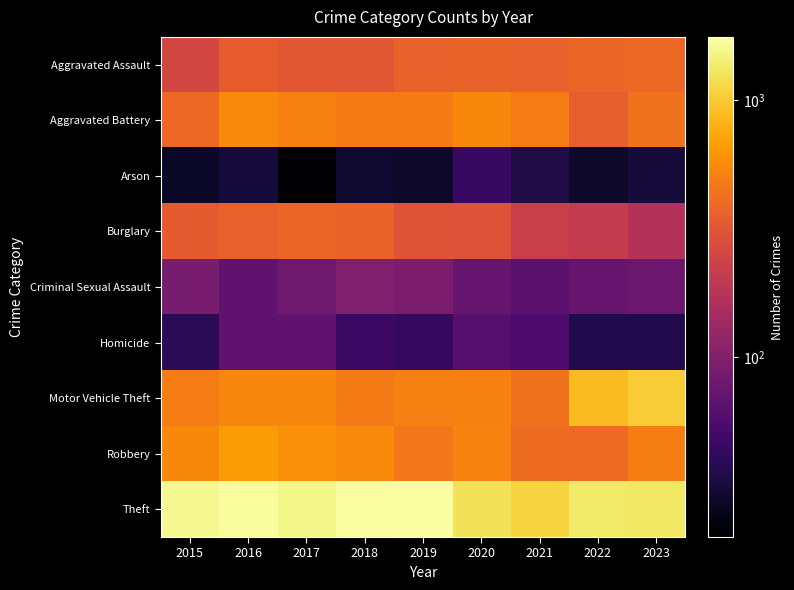

At which category does the chart reach its peak across all series?

2019